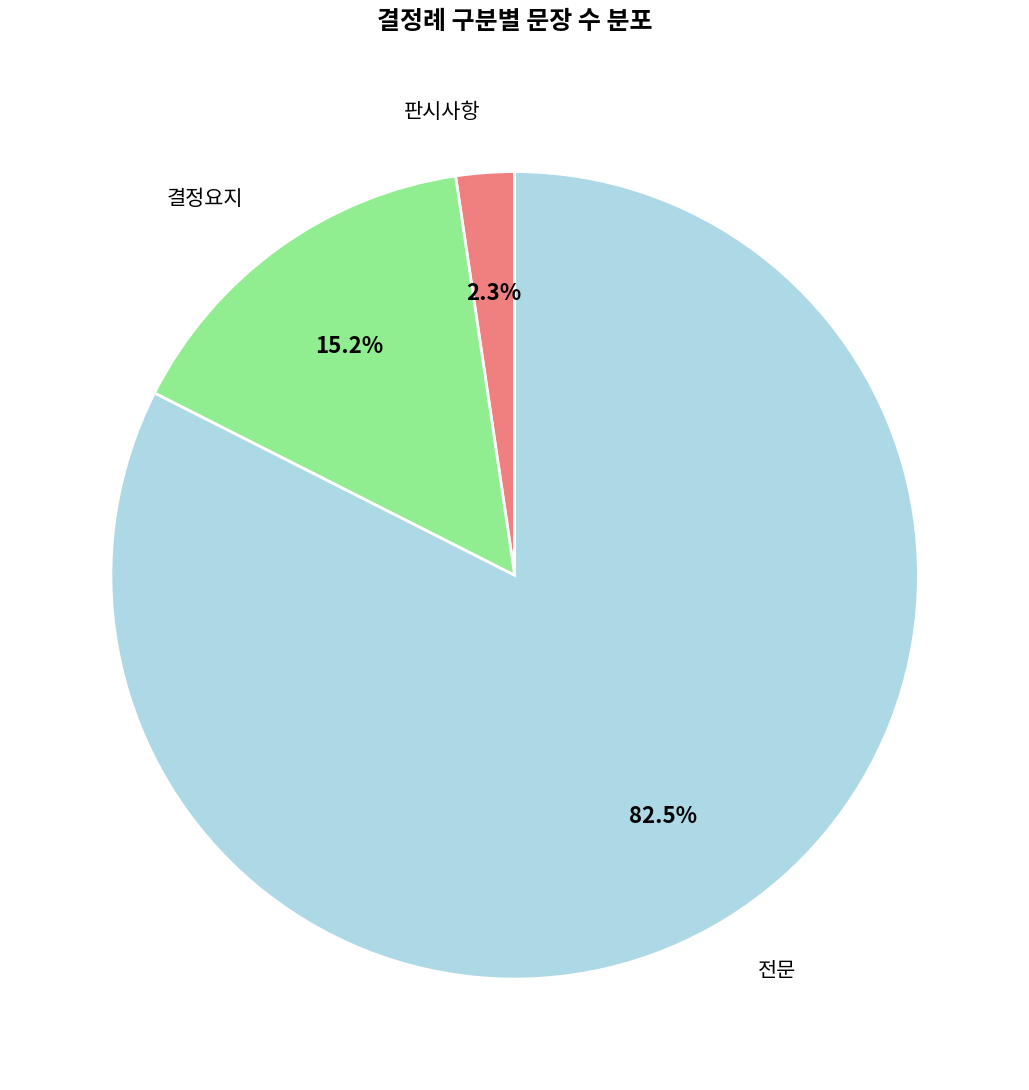

The 판시사항 slice represents 15% of the pie. True or false?

False